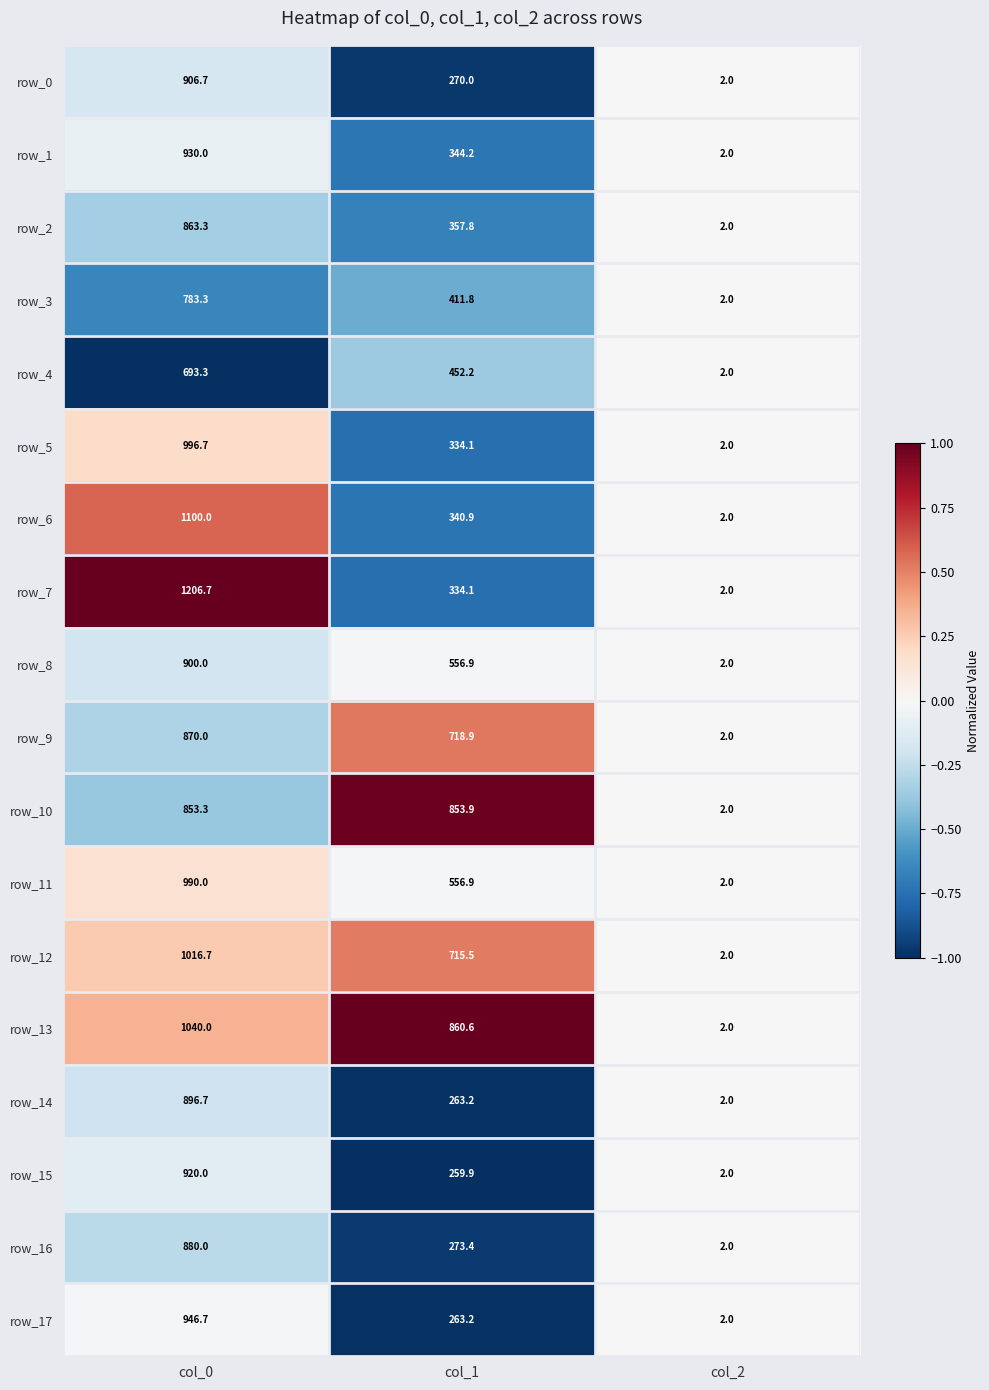

Which series has the largest total across all categories?

row_13